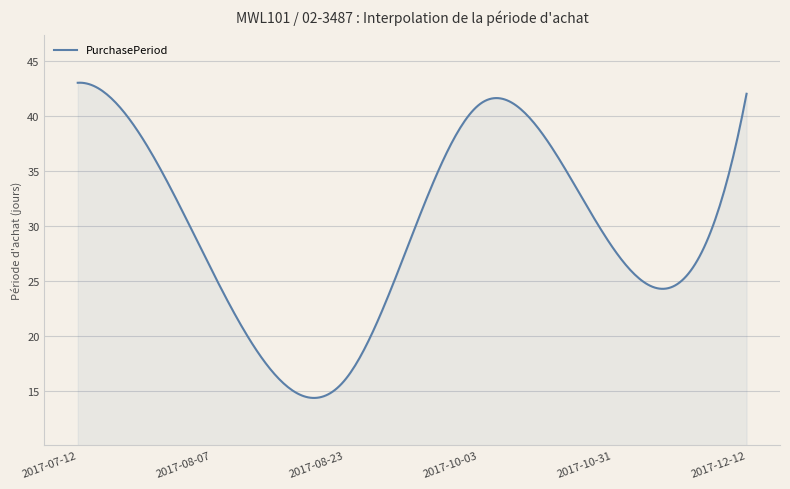

What is the difference between the maximum and minimum values?

28.7